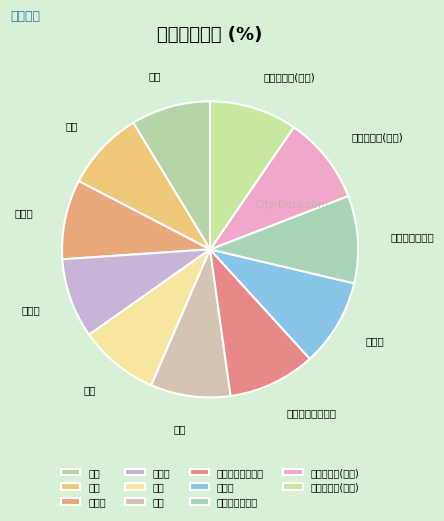

Count the number of slices in the pie.

11